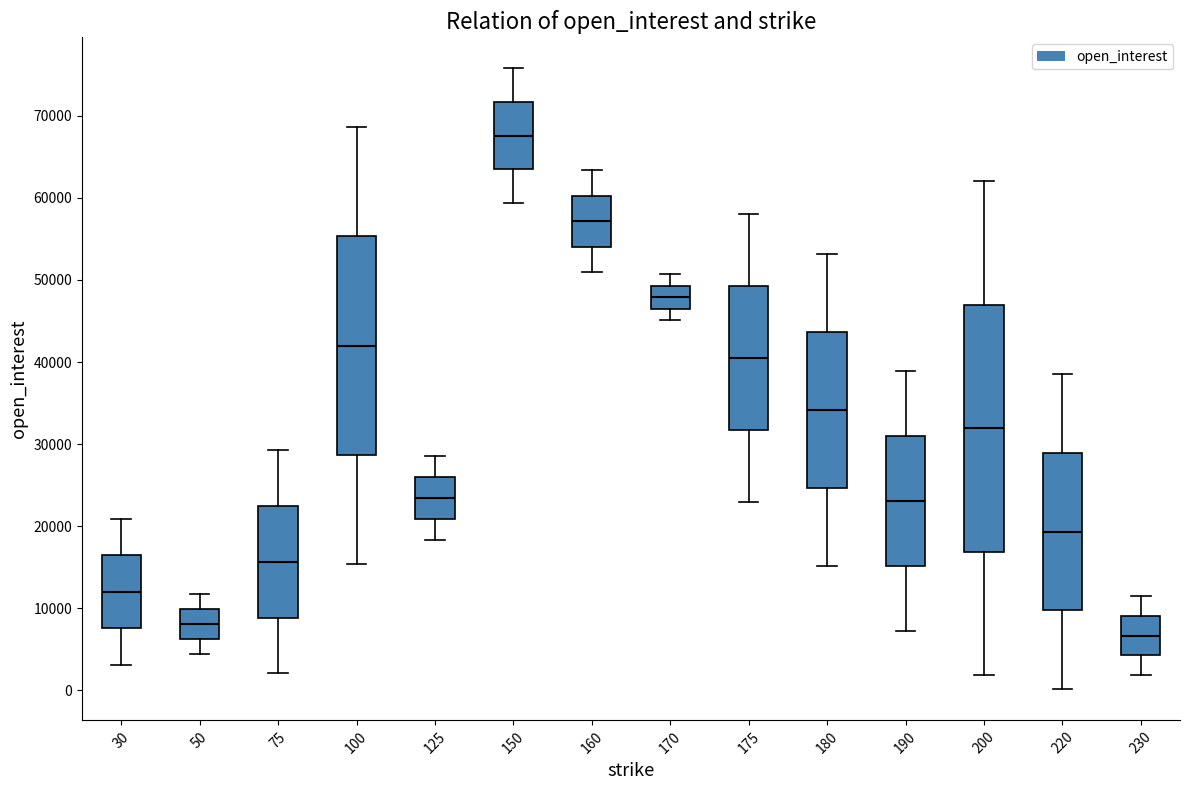

Which box is the tallest, from its lower edge to its upper edge?

200